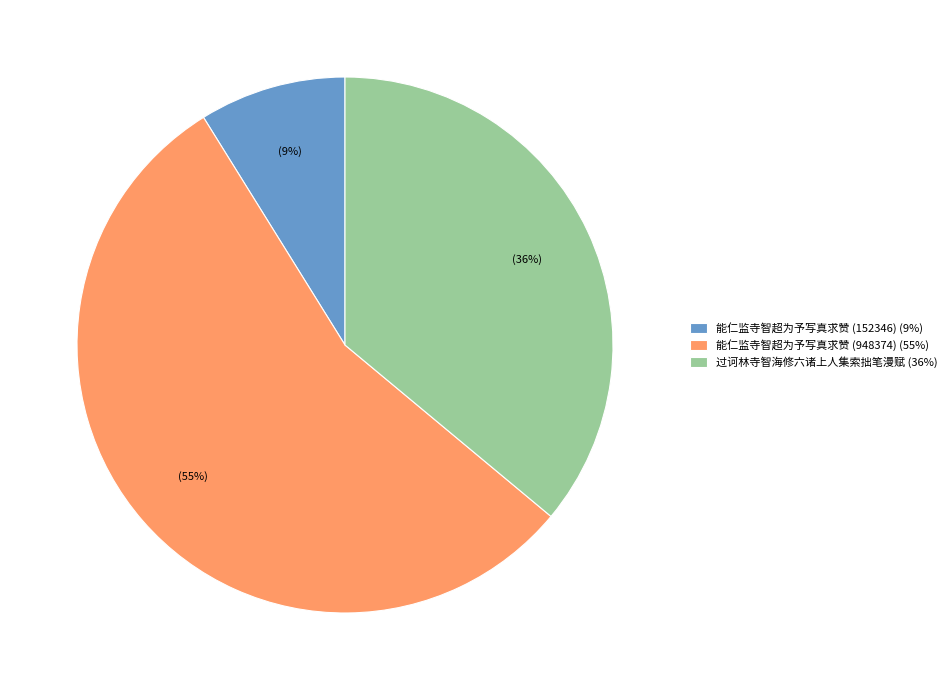

Which has a higher value, 能仁监寺智超为予写真求赞 (948374) or 过诃林寺智海修六诸上人集索拙笔漫赋?

能仁监寺智超为予写真求赞 (948374)